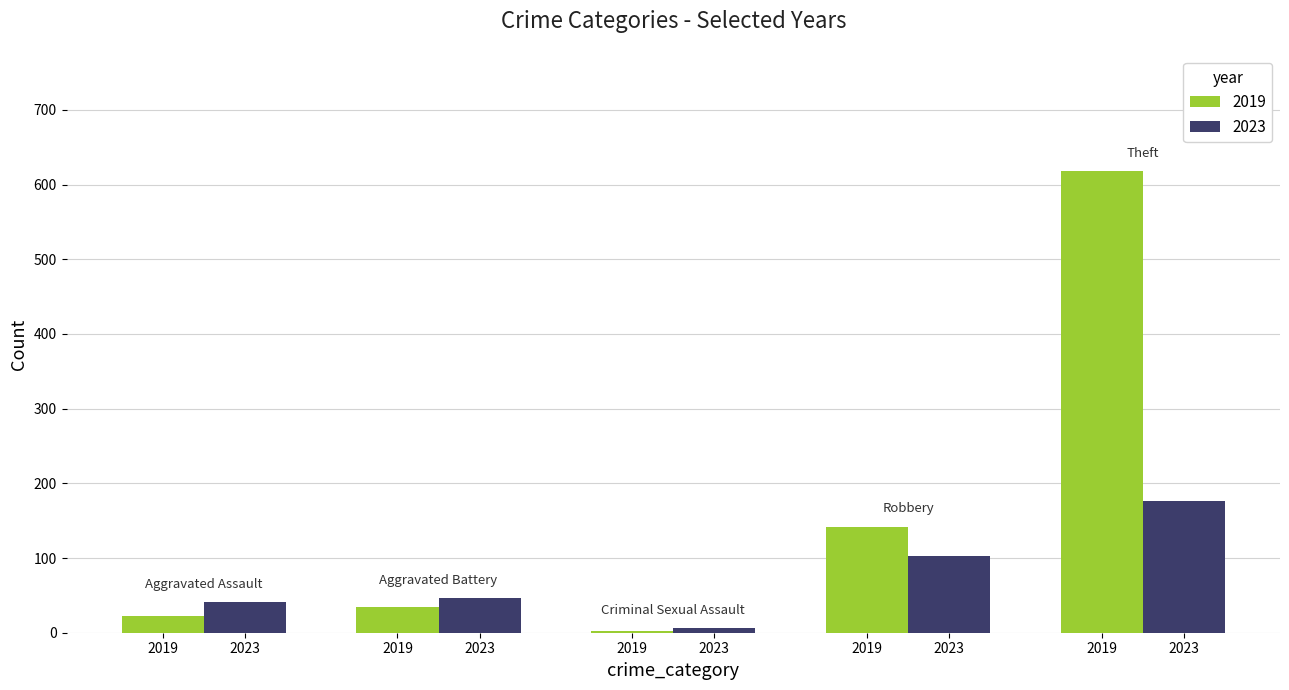

Does the chart contain stacked bars?

No